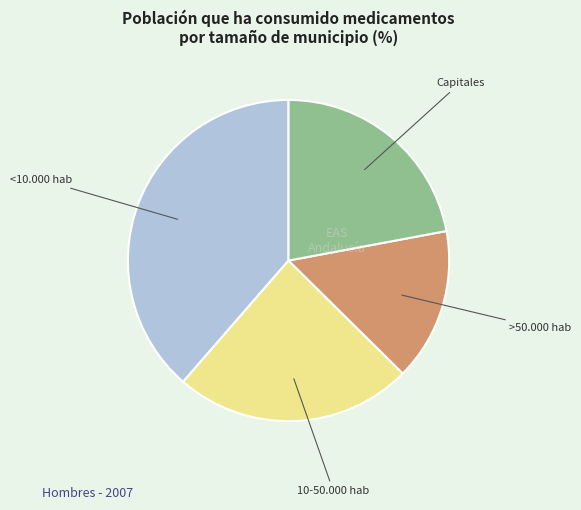

How many segments does this pie chart have?

4